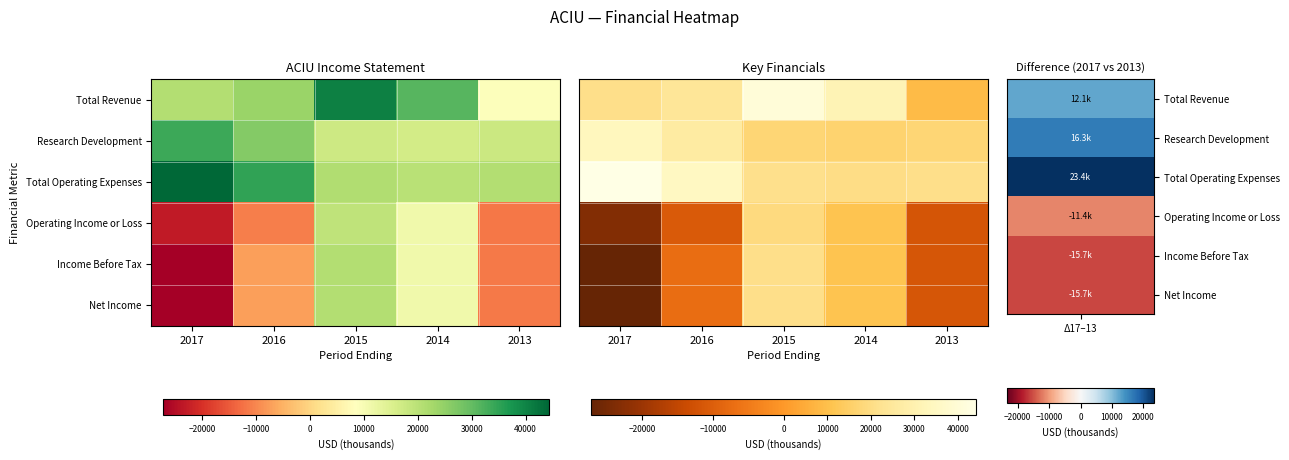

Is it true that Research Development equals 17500 at 2013?

True